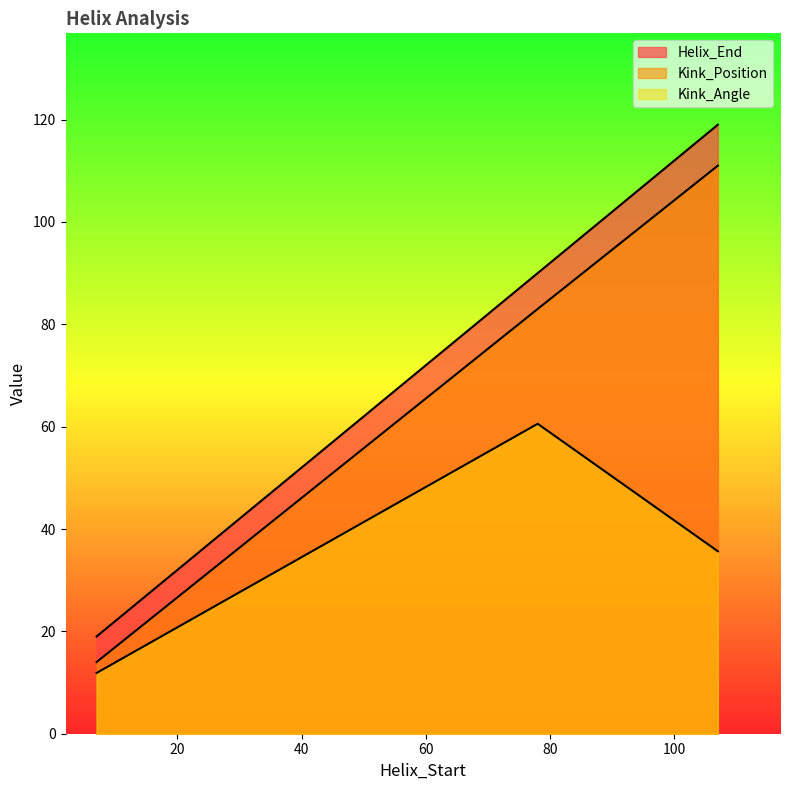

Reading left to right, extract all data points from this chart.

Helix_End: 19.0	90.0	119.0
Kink_Position: 14.0	83.0	111.0
Kink_Angle: 11.9	60.6	35.6